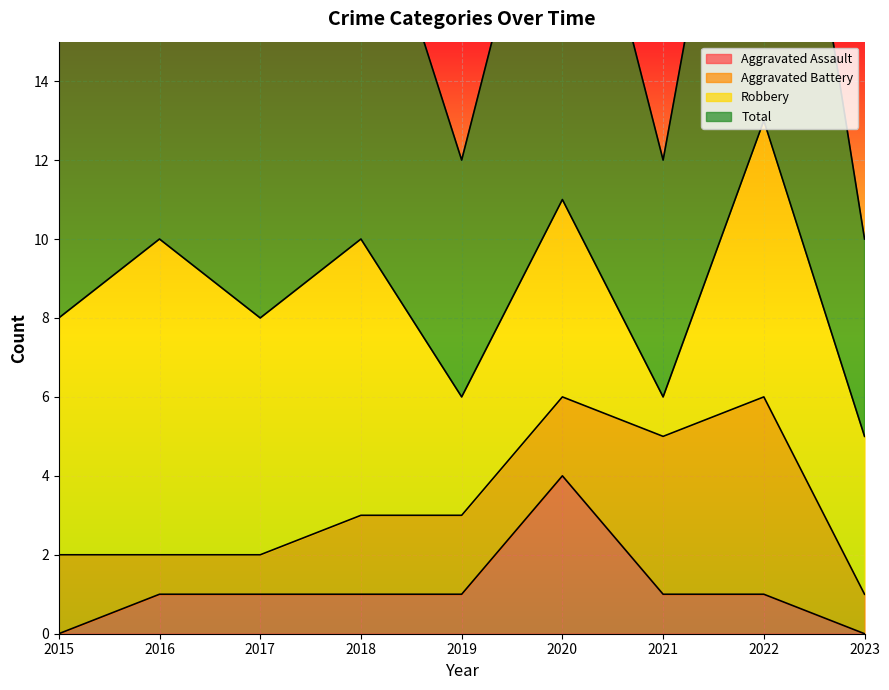

What is the difference between the maximum and minimum values in the Aggravated Assault series?

4